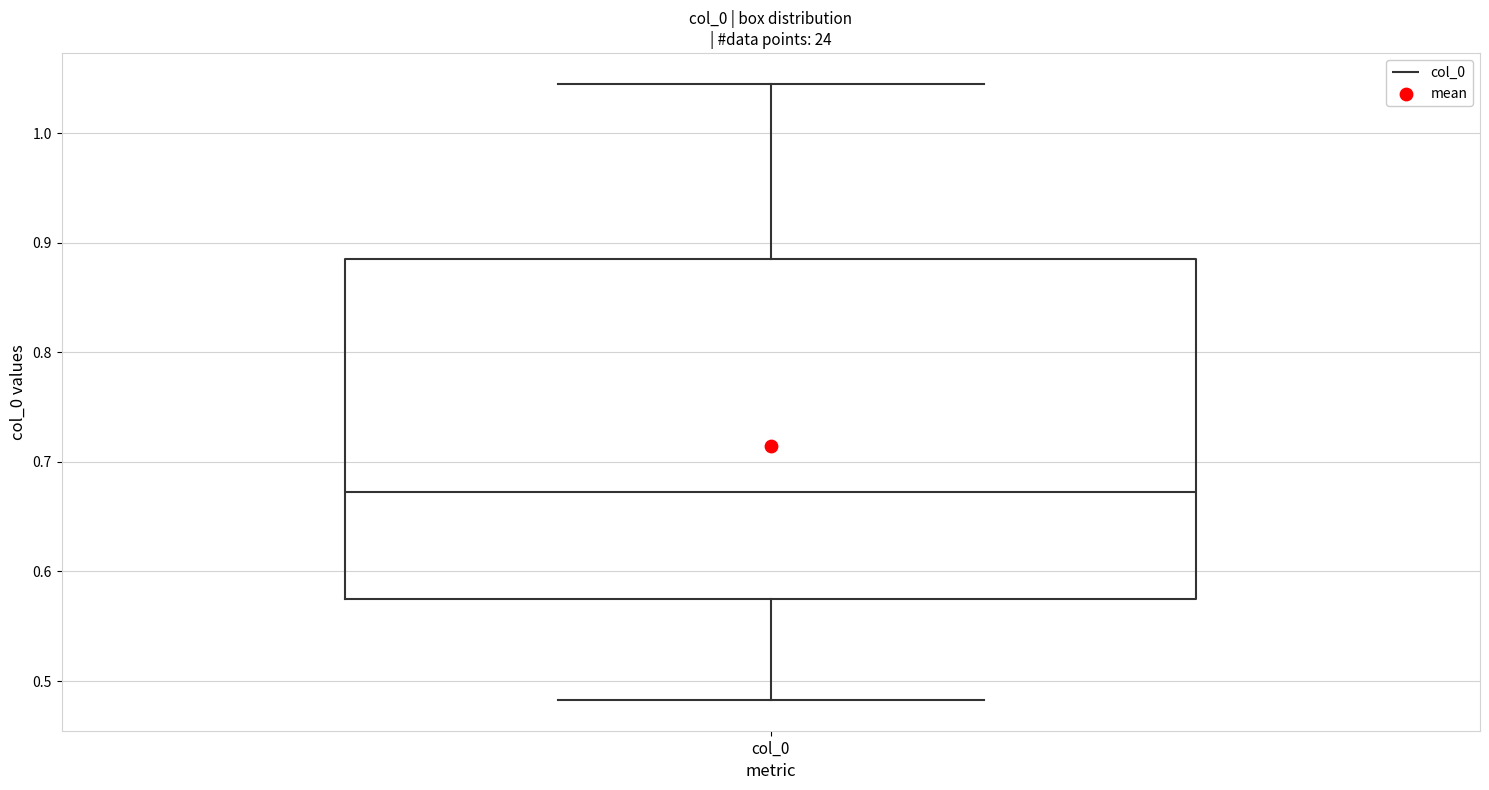

Read this box plot against the y-axis: the position of the median line, the range covered by the box, and the ends of both whiskers. The values are not printed on the chart, so give them approximately, as read against the axis.

median 0.67, box 0.57 to 0.88, whiskers 0.48 to 1.04